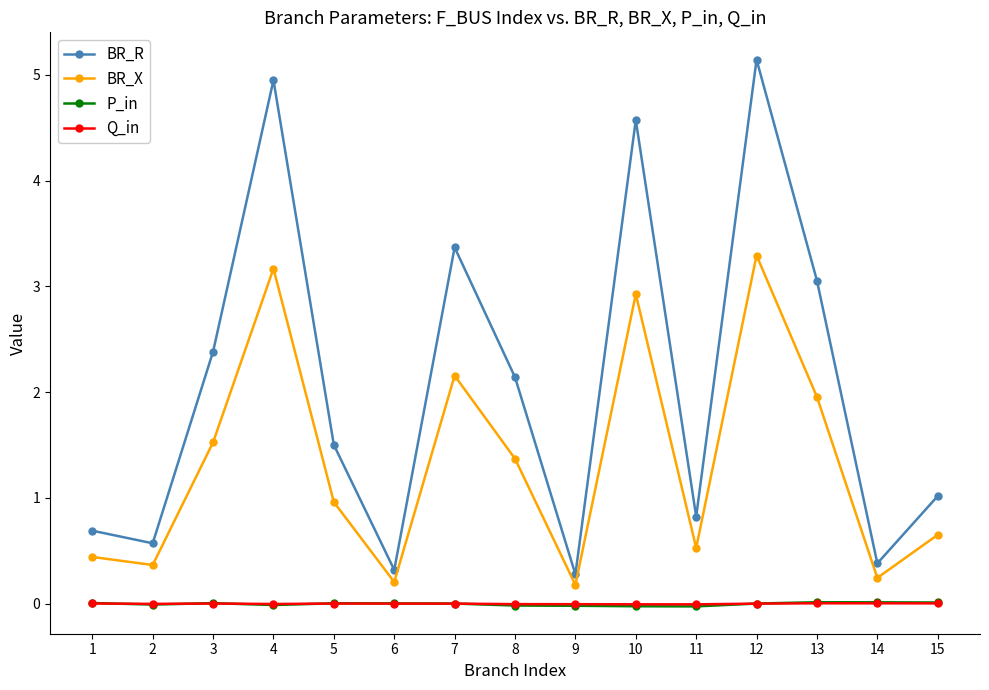

True or false: BR_X and Q_in intersect in this chart.

False